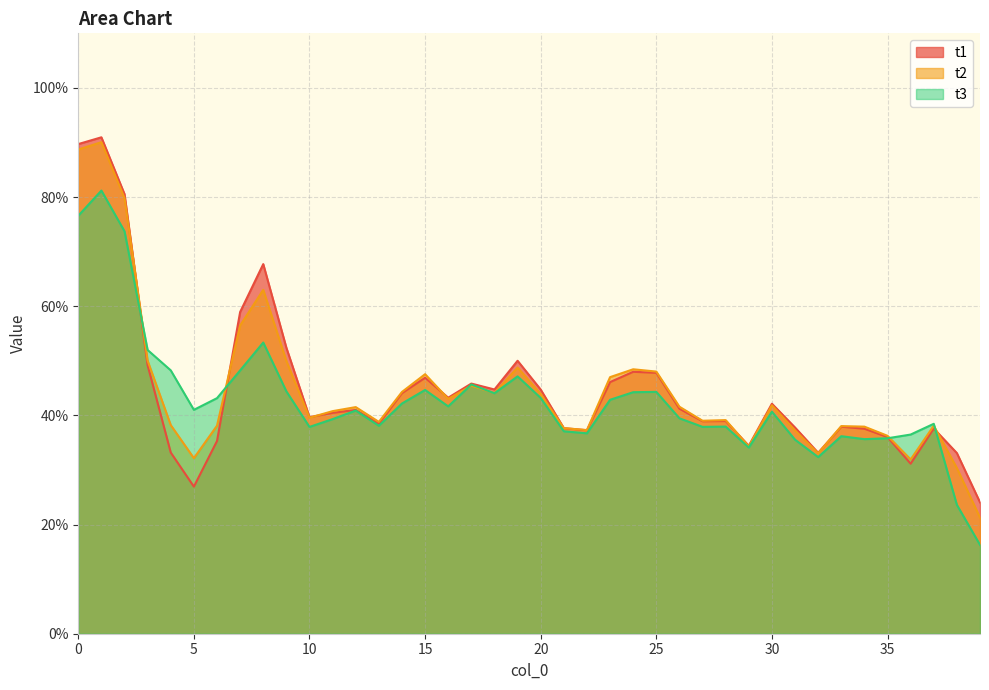

Reading left to right, what are all the values shown in this chart?

t1: 89.7	91.0	80.5	49.2	33.2	26.9	35.3	58.9	67.7	52.4	39.7	40.5	41.0	38.5	44.1	46.9	43.2	45.8	44.8	50.0	44.7	37.7	37.3	46.1	48.0	47.8	41.2	38.9	39.0	34.4	42.1	37.8	33.1	37.9	37.6	36.0	31.1	37.6	33.1	24.1
t2: 88.7	90.1	79.8	50.0	38.2	32.2	38.1	56.5	63.0	50.0	39.6	40.8	41.5	38.8	44.3	47.5	43.0	45.4	44.1	48.8	43.9	37.7	37.3	47.0	48.5	48.0	41.6	39.0	39.1	34.3	41.9	37.2	33.0	38.0	37.9	36.3	31.9	38.1	30.4	21.3
t3: 76.6	81.2	73.7	52.0	48.2	41.0	43.2	48.2	53.4	44.4	37.9	39.3	40.9	38.1	42.2	44.7	41.6	45.7	44.1	47.1	43.2	37.1	36.7	42.9	44.2	44.3	39.5	37.9	38.0	34.1	40.7	35.5	32.4	36.2	35.6	35.8	36.5	38.5	23.6	16.3